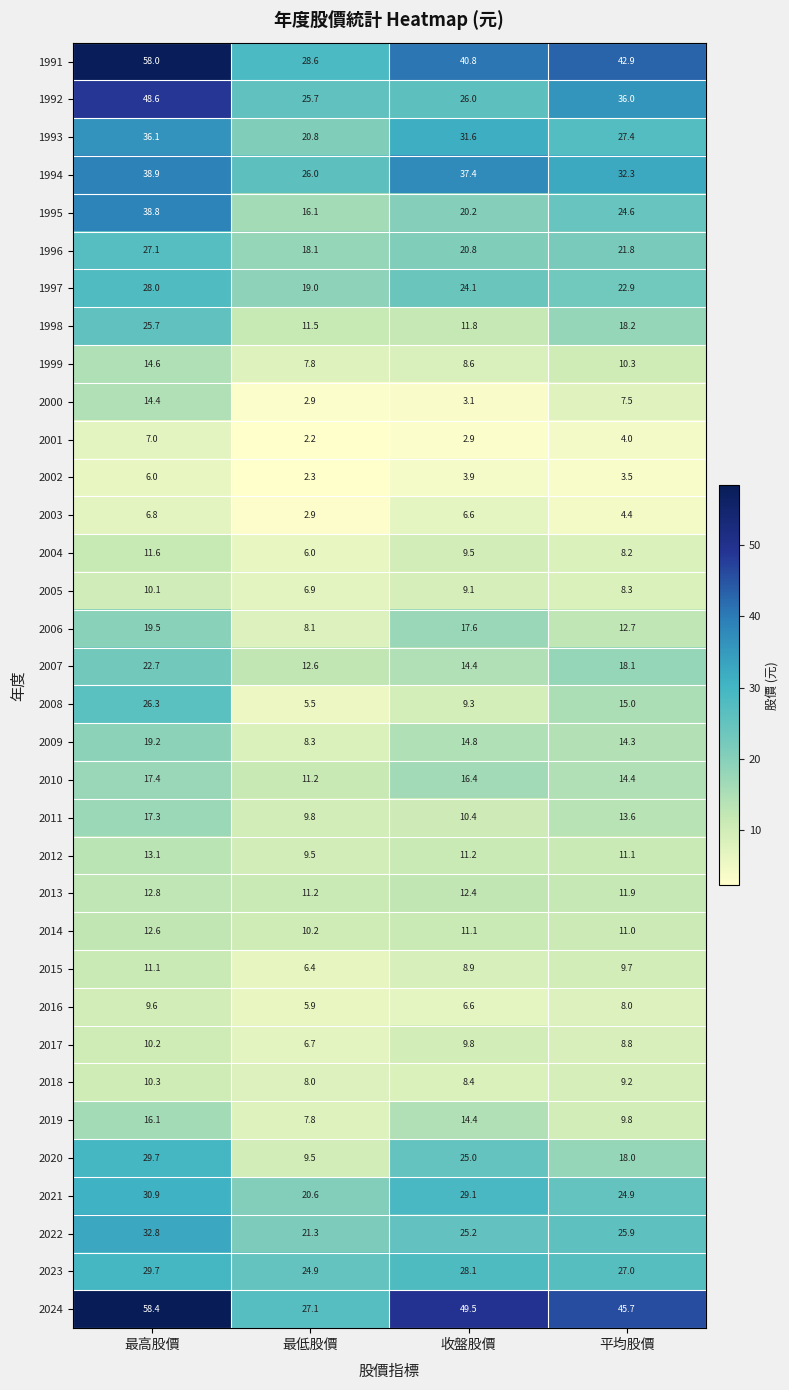

Which category has the lowest value across all series?

最低股價